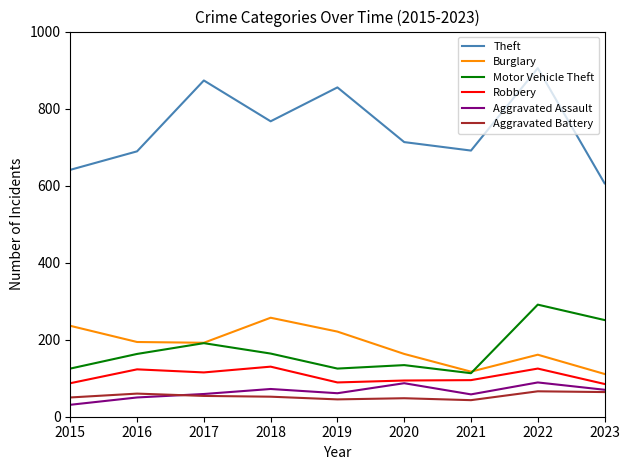

What is the minimum value for Aggravated Battery?

43